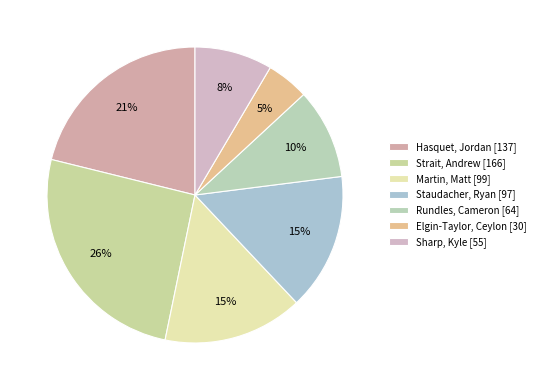

How many segments does this pie chart have?

7